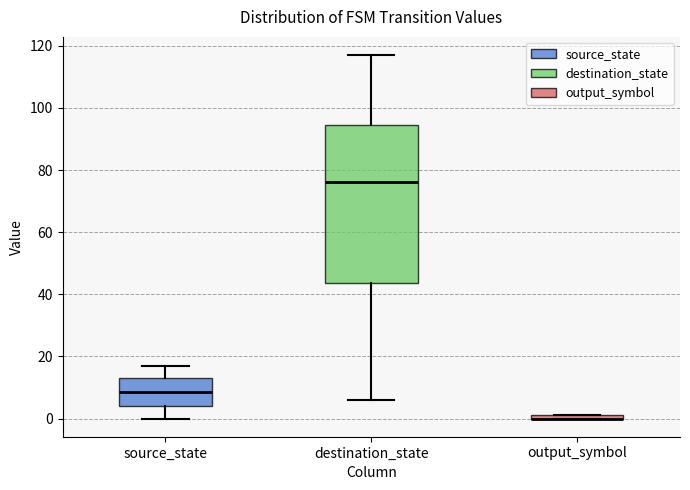

Where does the upper whisker of the box for destination_state end on the y-axis? The values are not printed on the chart, so give them approximately, as read against the axis.

118